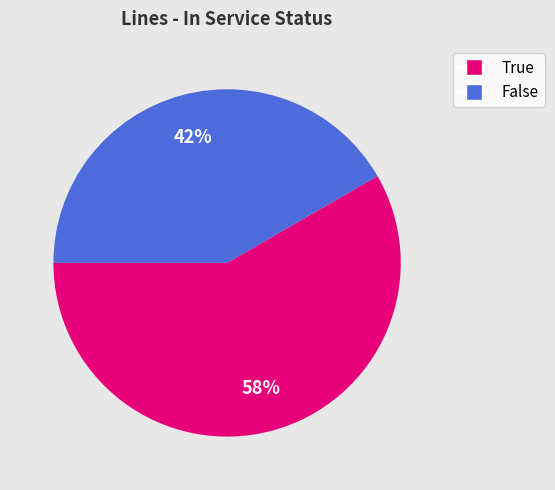

To the nearest percent, what is the combined percentage of True and False?

100%